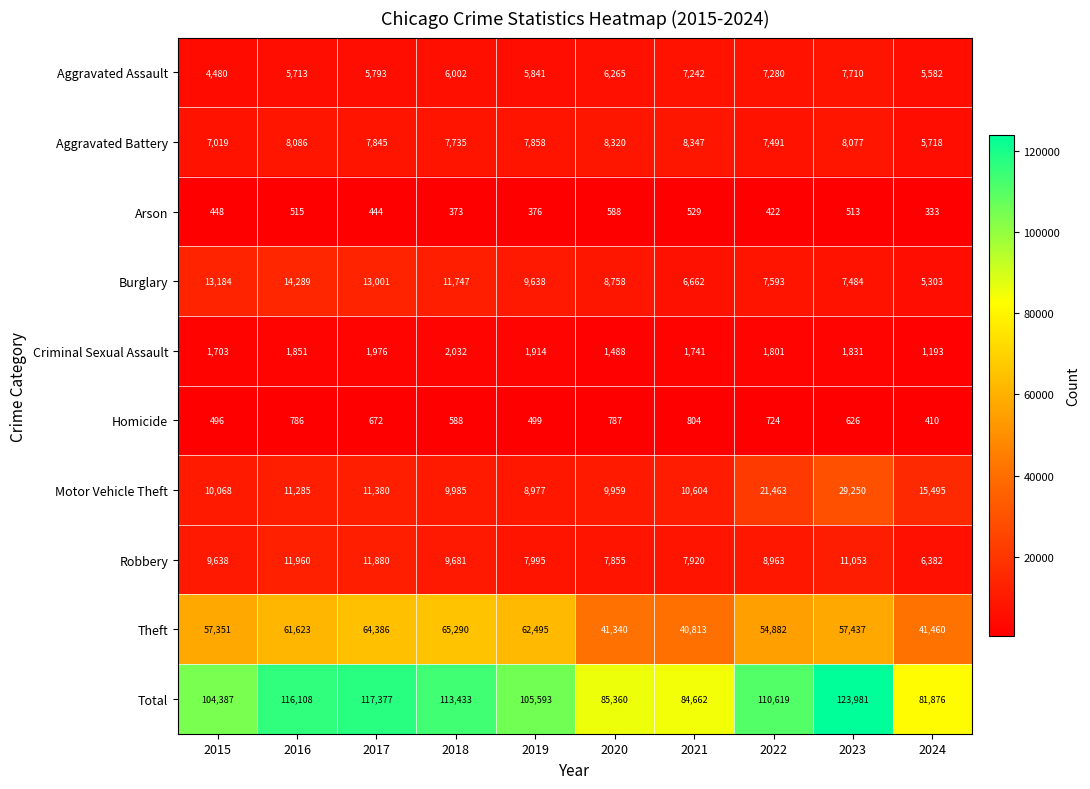

The value of Total at 2024 is 33634. True or false?

False